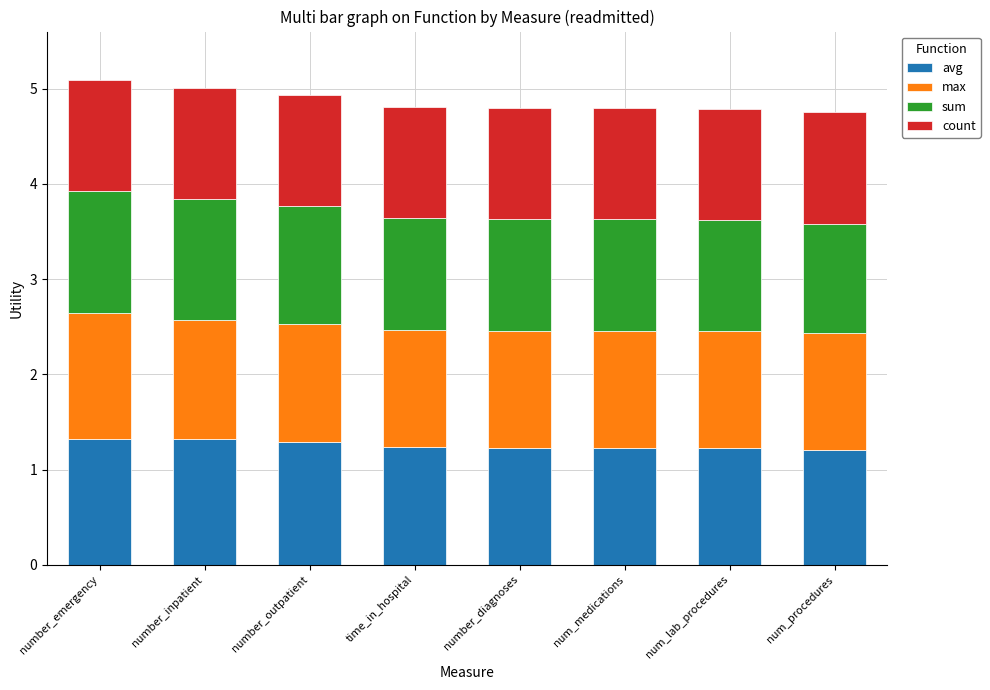

True or false: avg has a value of 1.2 at num_medications.

True